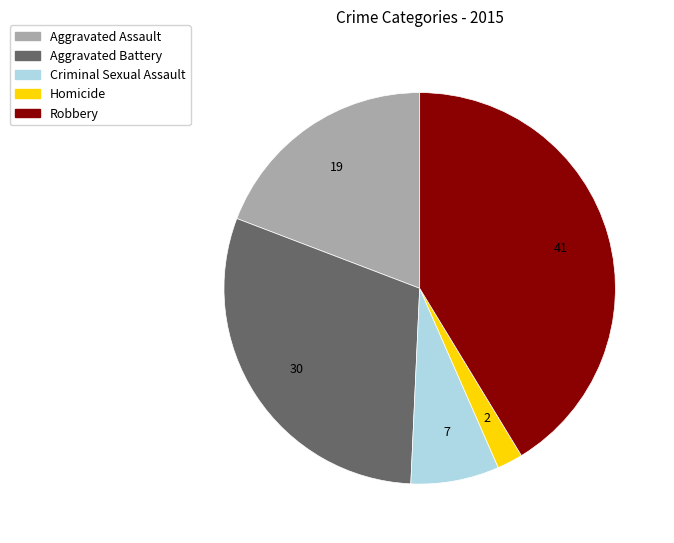

Approximately how many times larger is the value at Aggravated Battery compared to Criminal Sexual Assault?

4.1